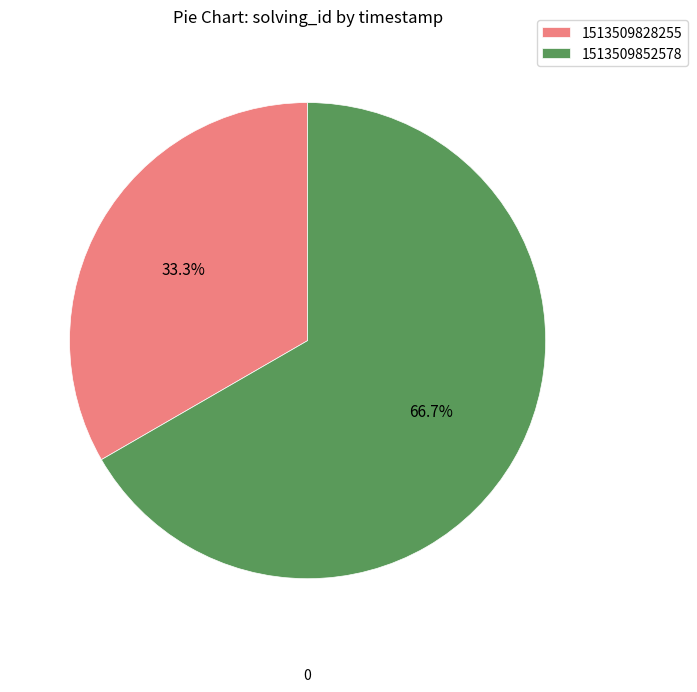

Does 1513509852578 account for over 50% of the chart?

Yes